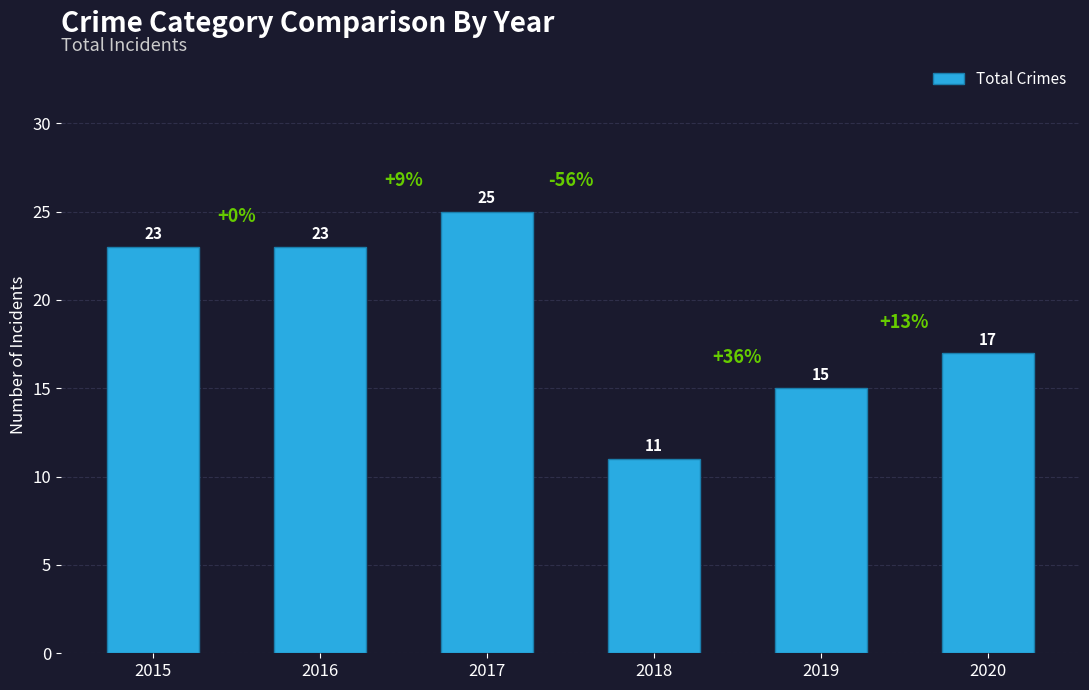

What is the difference between the second highest and second lowest values?

8